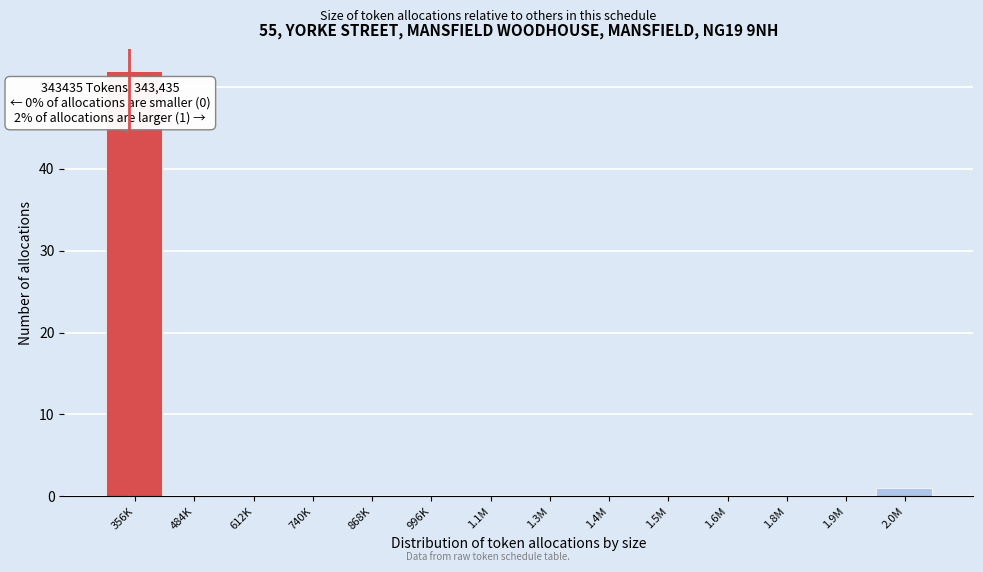

Reading right to left, list all the values displayed in this chart.

2.0M=1	1.9M=0	1.8M=0	1.6M=0	1.5M=0	1.4M=0	1.3M=0	1.1M=0	996K=0	868K=0	740K=0	612K=0	484K=0	356K=52